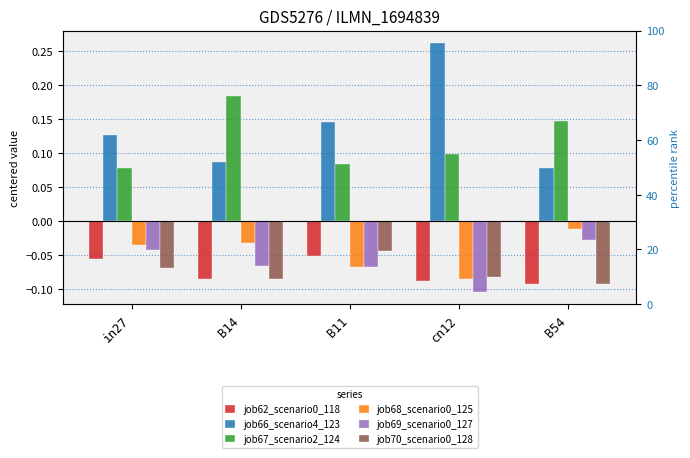

At B11, list the series in order from smallest to largest.

job68_scenario0_125, job69_scenario0_127, job62_scenario0_118, job70_scenario0_128, job67_scenario2_124, job66_scenario4_123